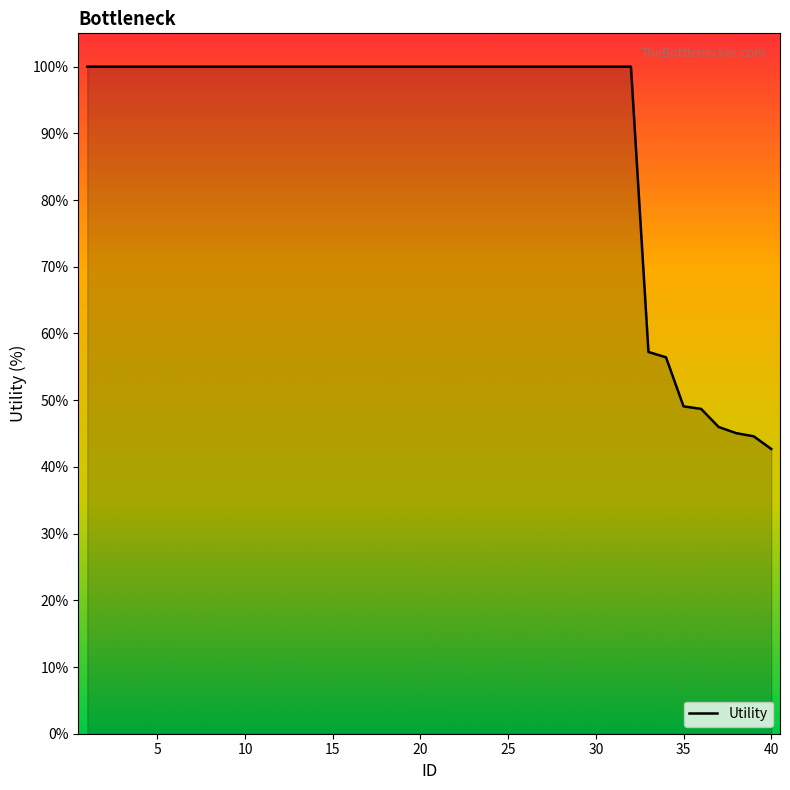

What is the greatest value displayed?

100.0